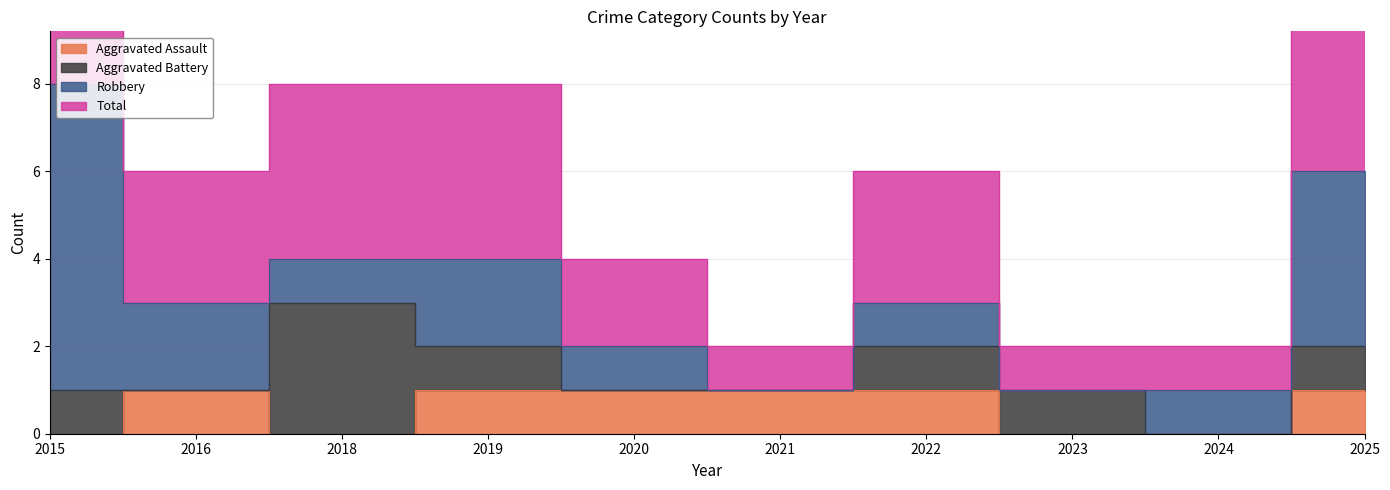

Rank the categories by Aggravated Assault value from lowest to highest.

2015, 2018, 2023, 2024, 2016, 2019, 2020, 2021, 2022, 2025